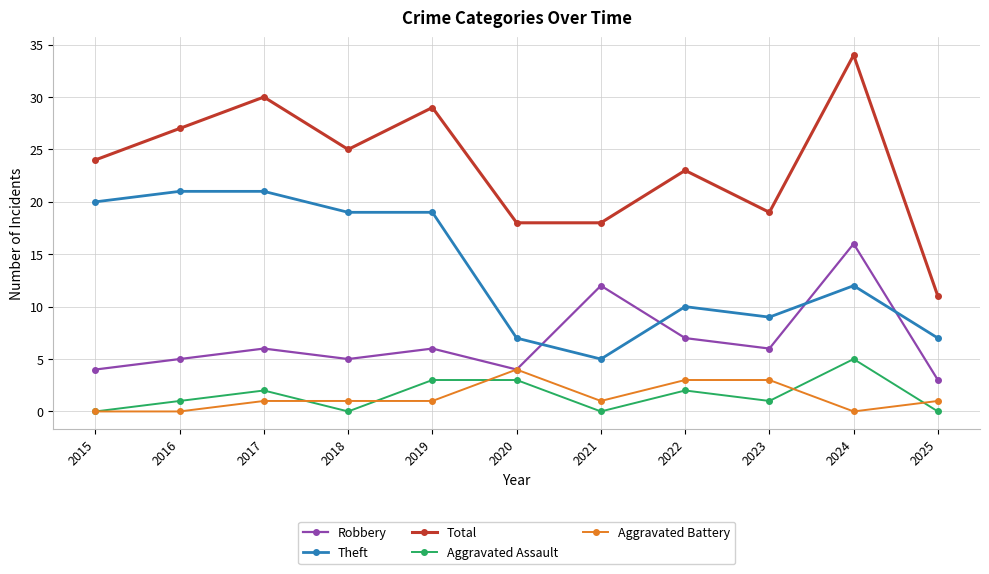

What is the average value of the Theft series?

14